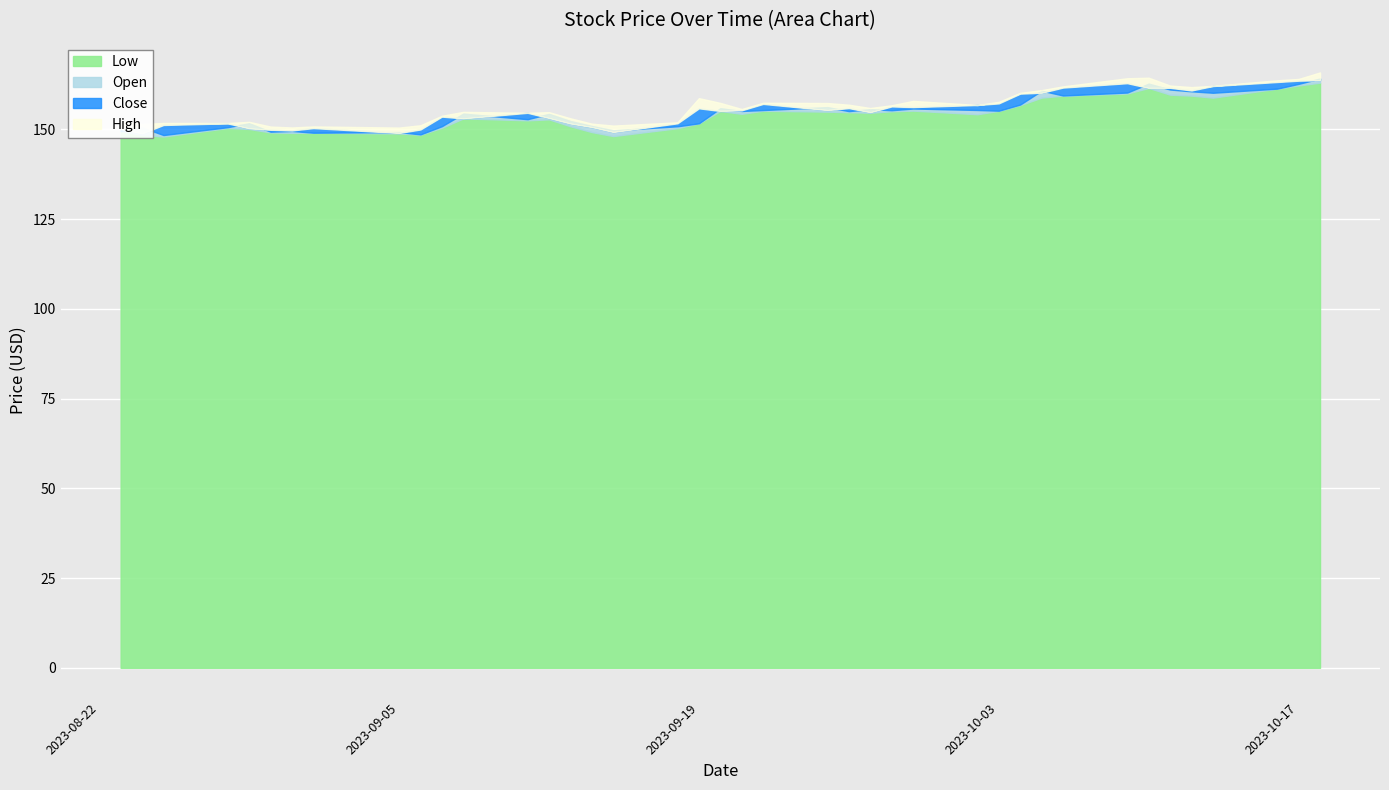

What is the highest value of the Close series?

163.7